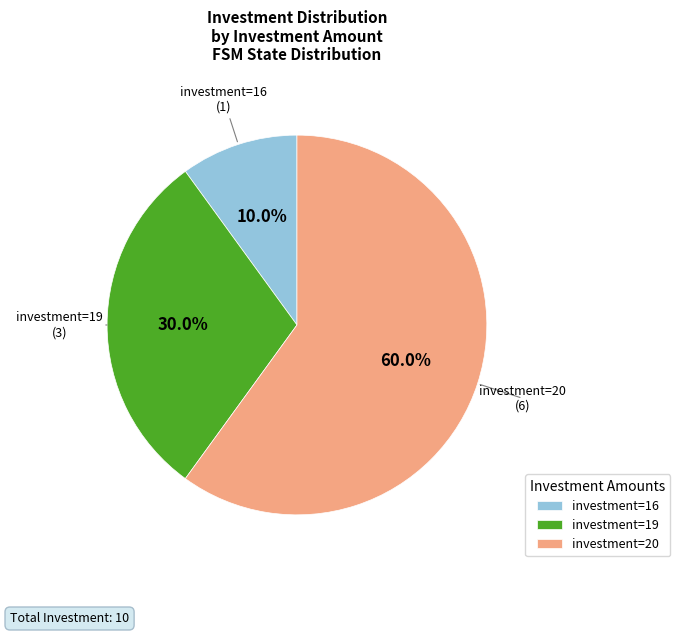

To the nearest percent, what is the difference between the largest and smallest slice percentages?

50%